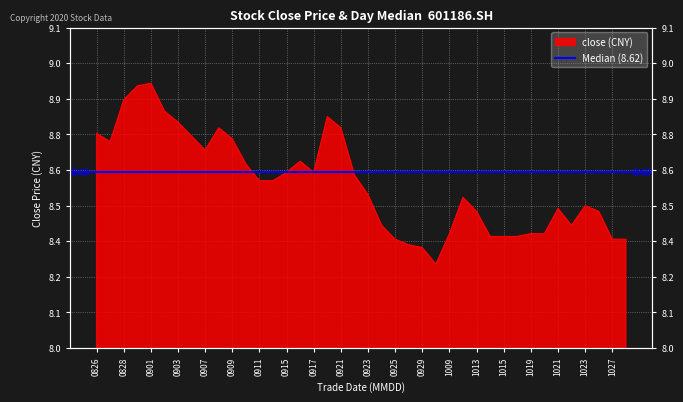

True or false: there are more than 0 points higher than both neighbors.

True